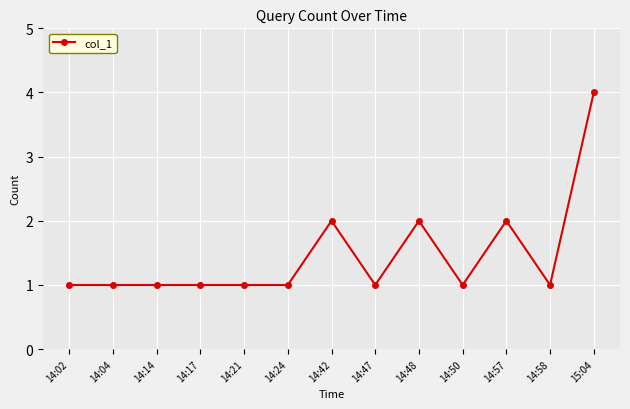

What is the value of the 12th point from the left?

1